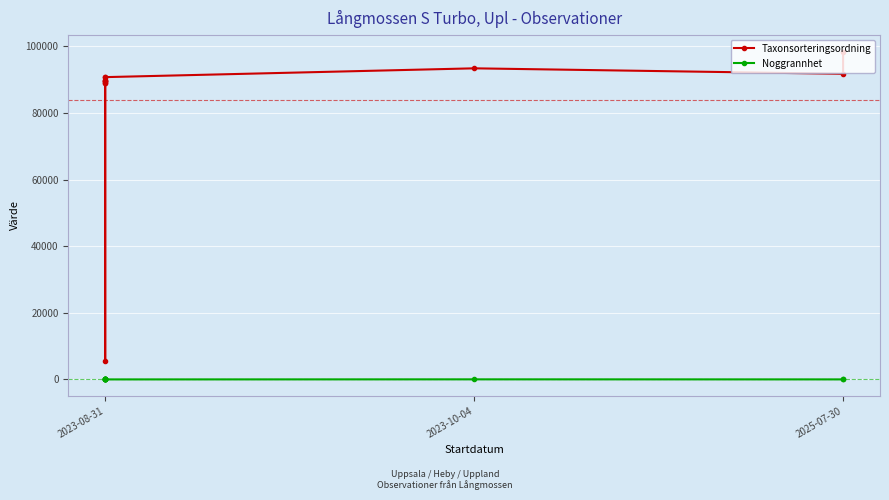

Count the number of data series in this chart.

2